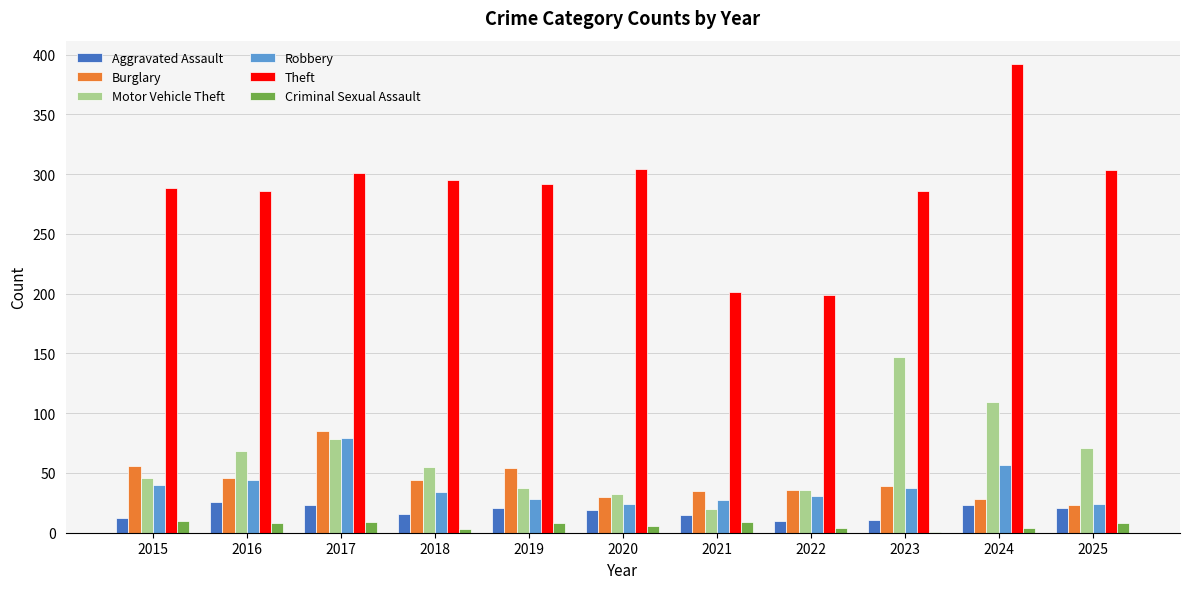

What is the spread (max minus min) of values at 2024?

388